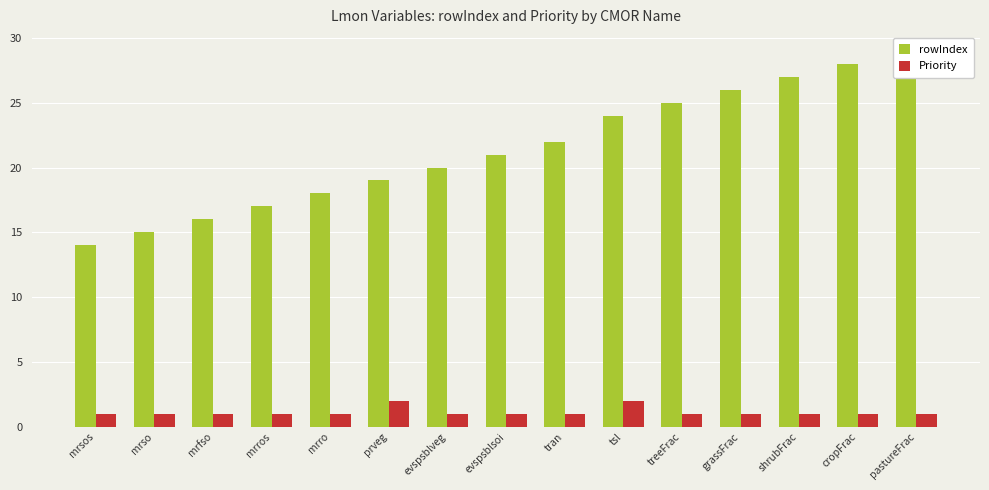

Reading left to right, transcribe all the data shown in this chart.

rowIndex: mrsos=14	mrso=15	mrfso=16	mrros=17	mrro=18	prveg=19	evspsblveg=20	evspsblsoi=21	tran=22	tsl=24	treeFrac=25	grassFrac=26	shrubFrac=27	cropFrac=28	pastureFrac=29
Priority: mrsos=1	mrso=1	mrfso=1	mrros=1	mrro=1	prveg=2	evspsblveg=1	evspsblsoi=1	tran=1	tsl=2	treeFrac=1	grassFrac=1	shrubFrac=1	cropFrac=1	pastureFrac=1